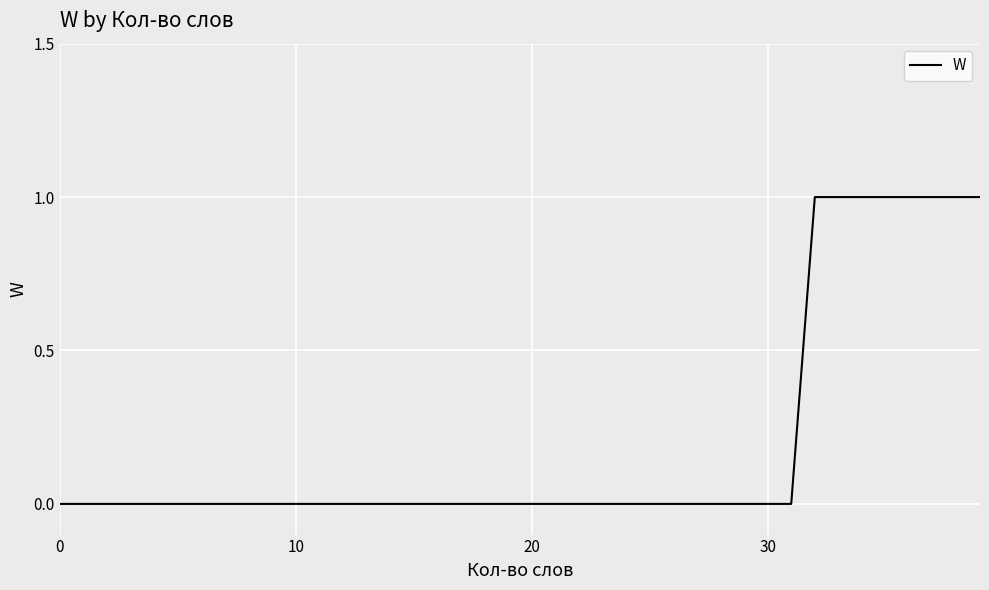

Reading right to left, transcribe all the data shown in this chart.

1	1	1	1	1	1	1	1	0	0	0	0	0	0	0	0	0	0	0	0	0	0	0	0	0	0	0	0	0	0	0	0	0	0	0	0	0	0	0	0